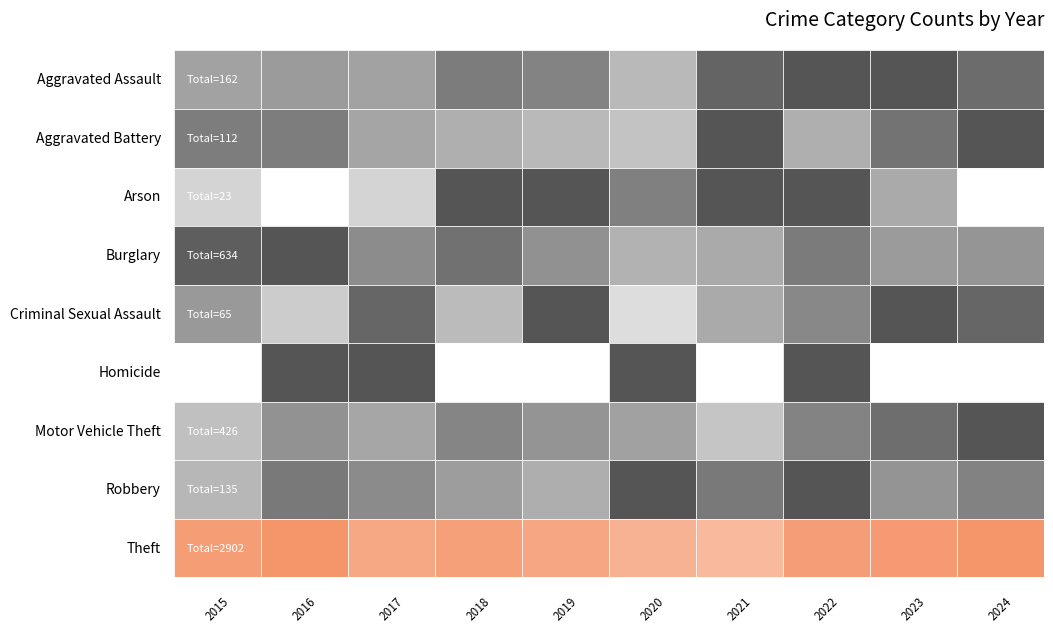

Reading right to left, what are all the values shown in this chart?

Aggravated Assault: 19	22	22	20	9	16	17	12	13	12
Aggravated Battery: 17	14	8	17	6	7	8	9	13	13
Arson: 0	2	4	4	3	4	4	1	0	1
Burglary: 56	53	70	45	41	58	75	61	90	85
Criminal Sexual Assault: 9	10	7	5	2	10	4	9	3	6
Homicide: 0	0	1	0	1	0	0	1	1	0
Motor Vehicle Theft: 67	57	49	23	37	42	48	35	43	25
Robbery: 14	12	19	15	19	9	11	13	15	8
Theft: 332	315	306	219	240	278	298	277	332	305